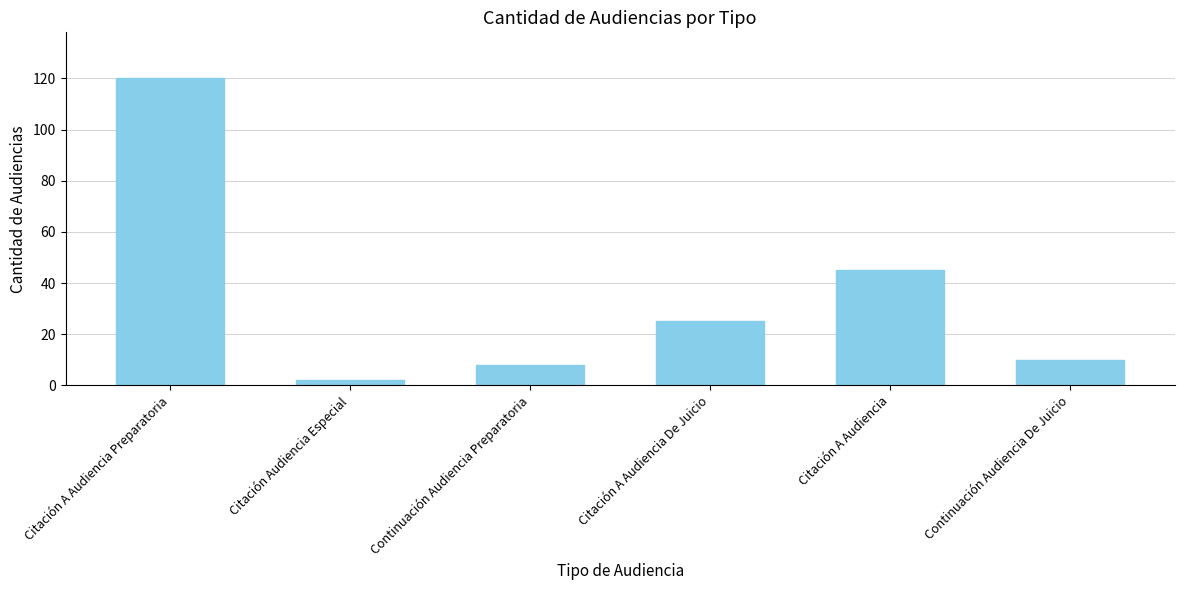

What is the difference between the maximum and minimum values?

118